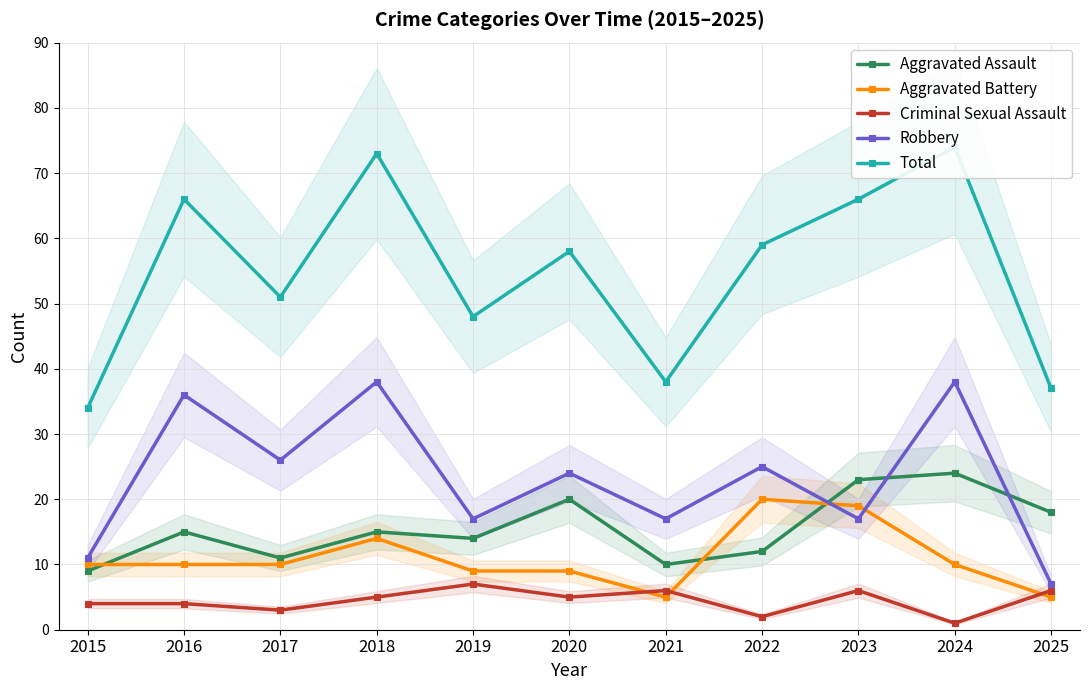

How many interior local peaks does the Criminal Sexual Assault series have?

3